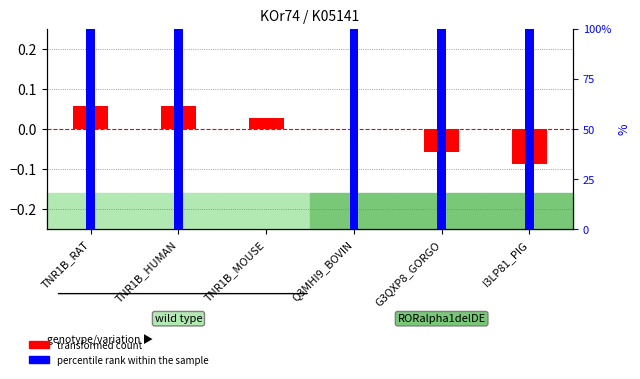

Are the bars grouped side by side (vs. stacked)?

Yes